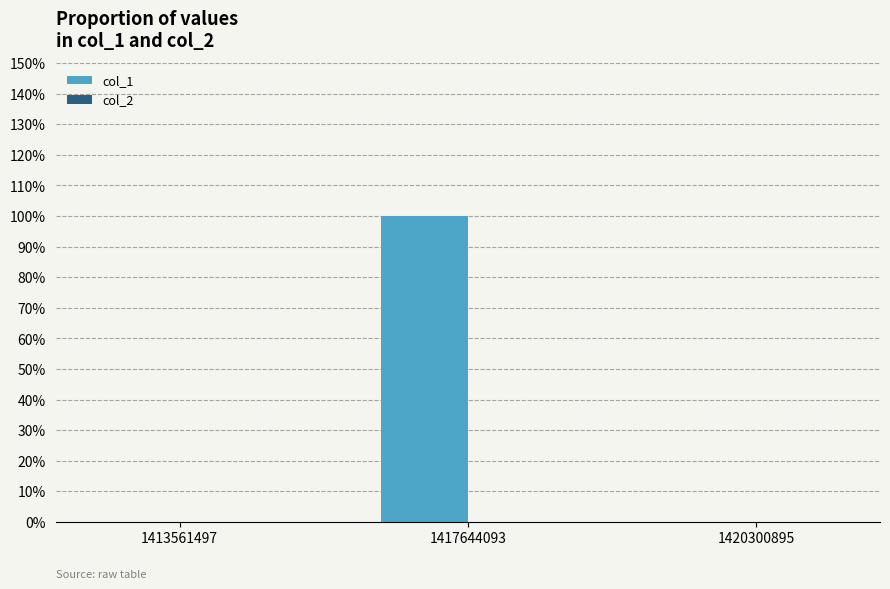

Are the bars horizontal?

No